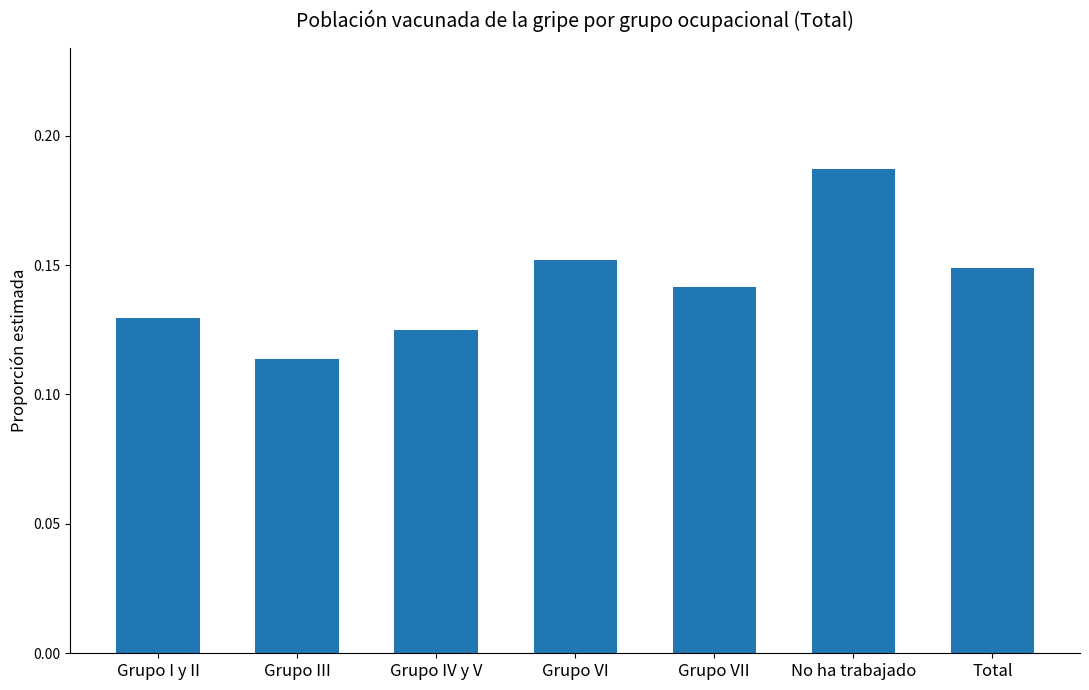

The value at No ha trabajado is 0.0. True or false?

False